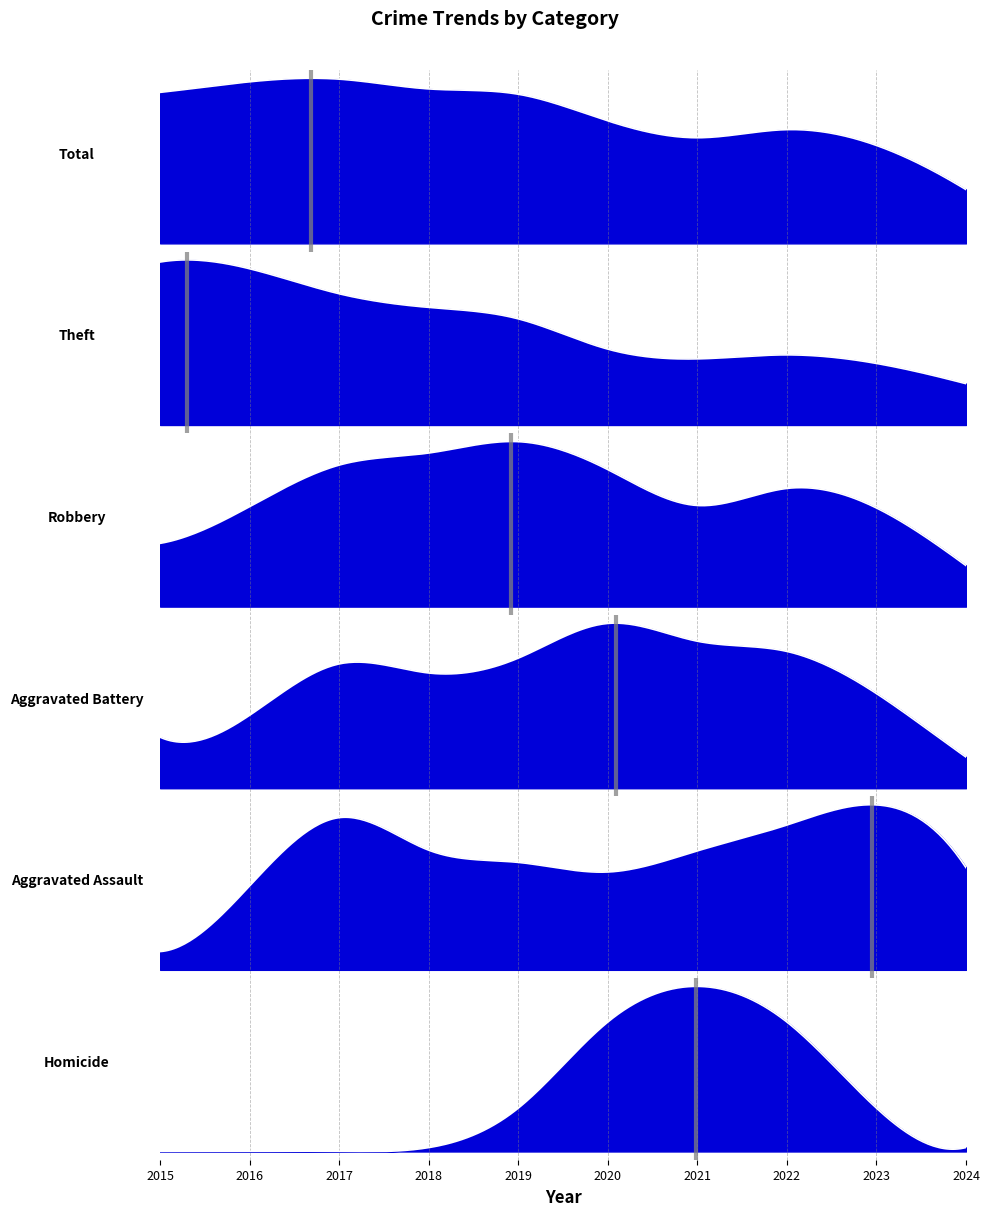

How many values in the Aggravated Battery series are below 4?

4